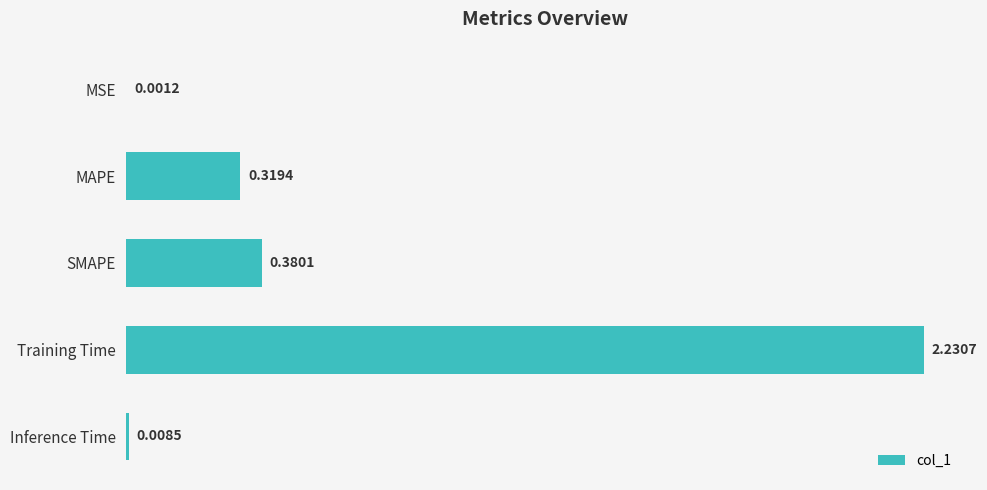

Which label corresponds to the largest value in the chart?

Training Time